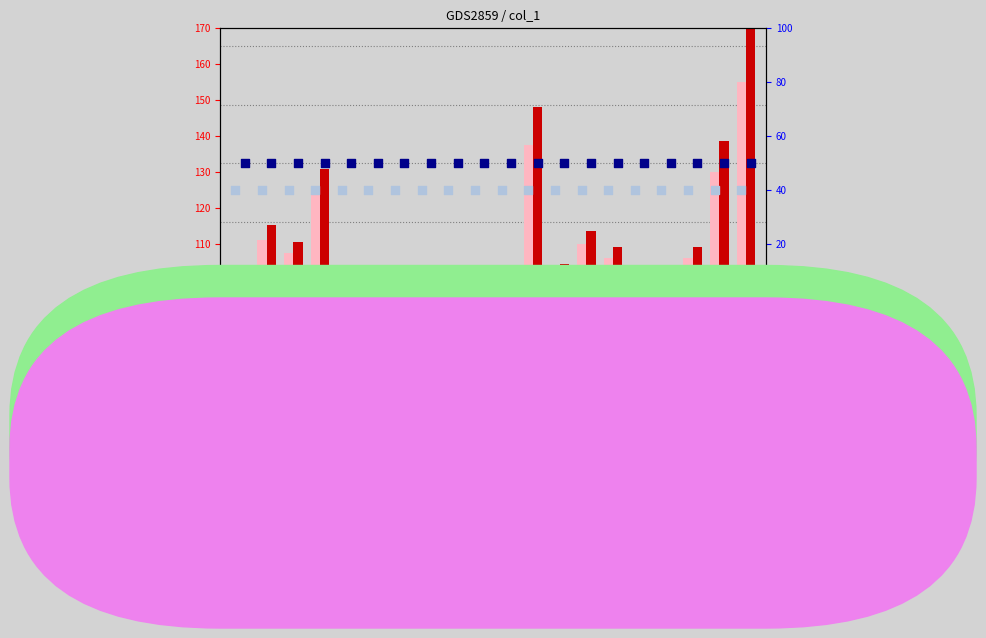

What are all the series names shown in the legend?

value, Detection Call = ABSENT, count, percentile rank within the sample, rank, Detection Call = ABSENT